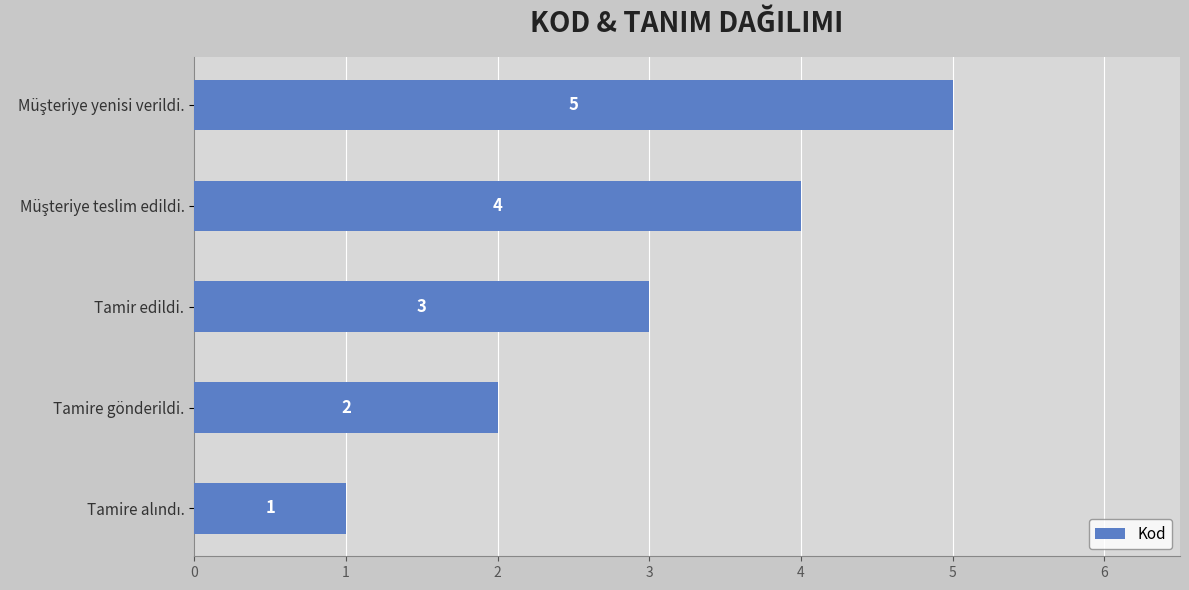

What value does the data have at Tamir edildi.?

3